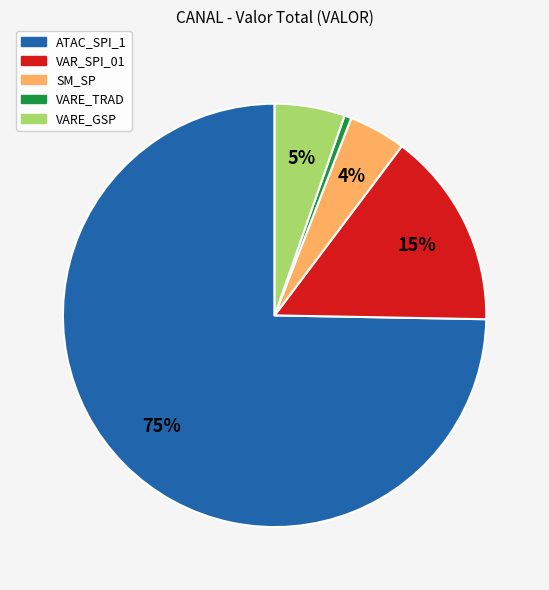

Between VAR_SPI_01 and SM_SP, which is larger?

VAR_SPI_01